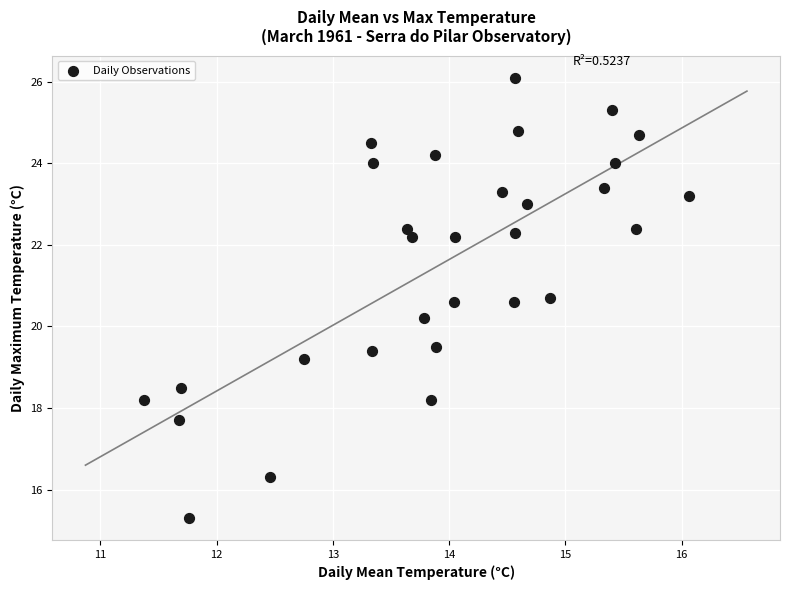

What is the range of Y values (max minus min)?

10.8